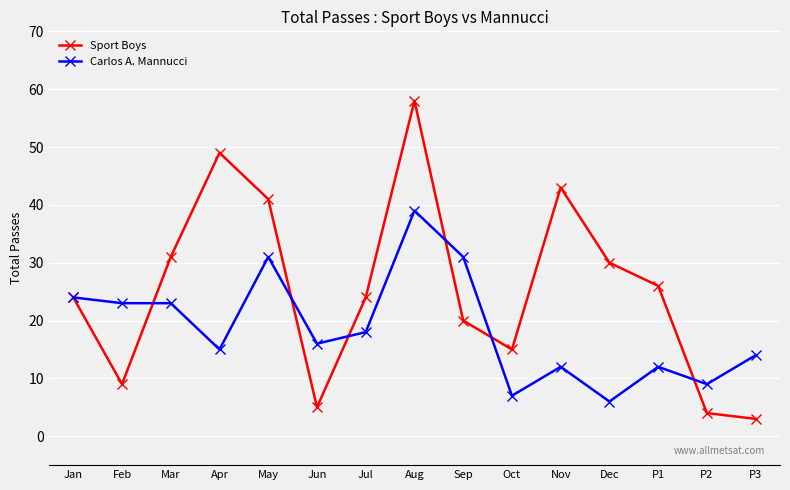

Rank the series by their average value, from lowest to highest.

Carlos A. Mannucci, Sport Boys